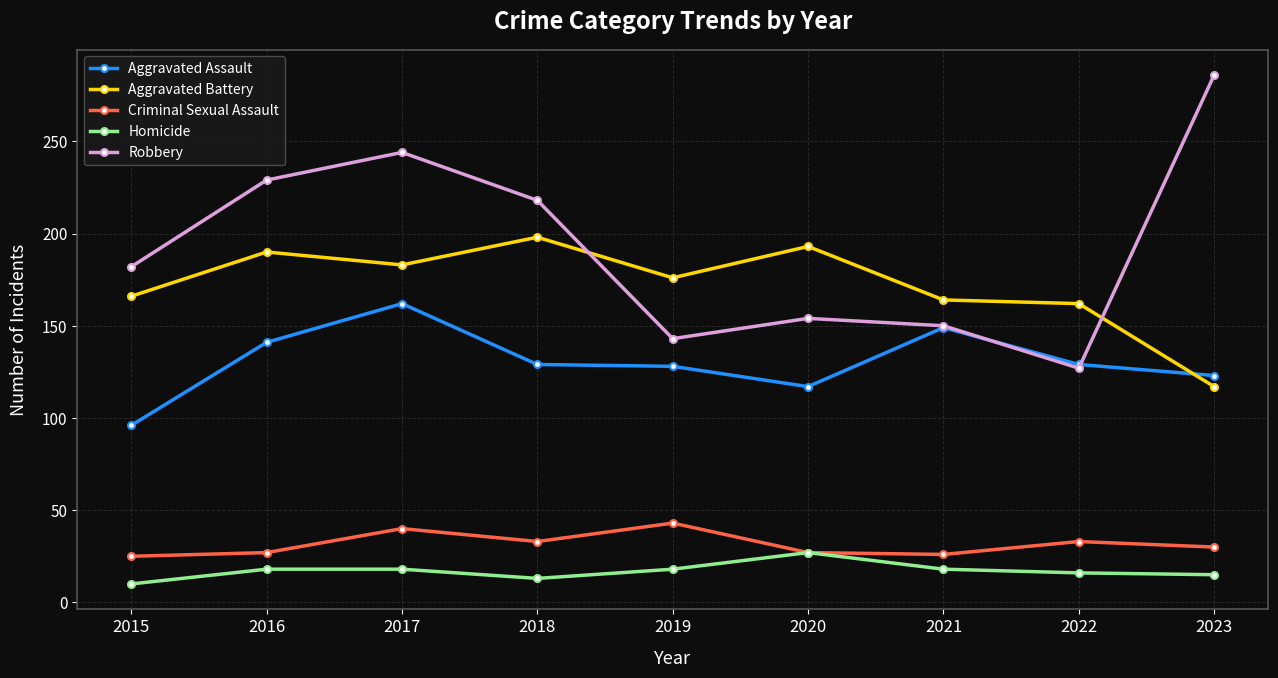

What is the lowest value of the Aggravated Battery series?

117